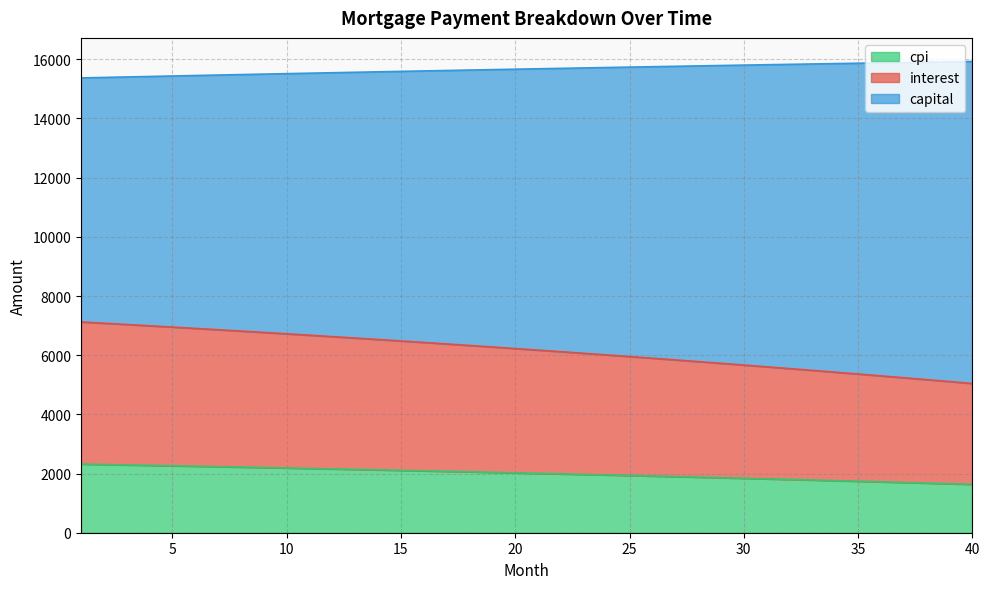

What is the lowest value of the cpi series?

1634.5